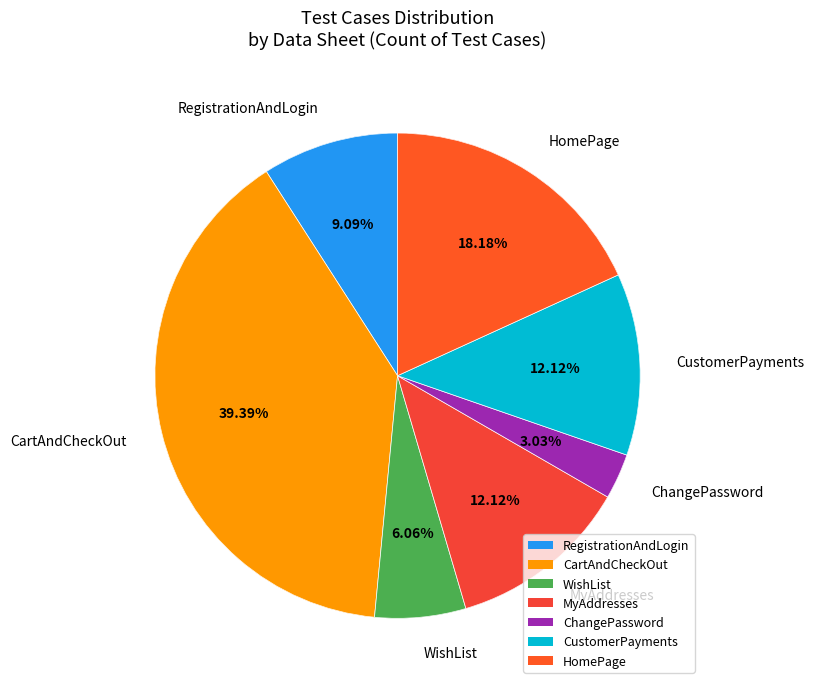

To the nearest percent, what is the average slice percentage?

14%